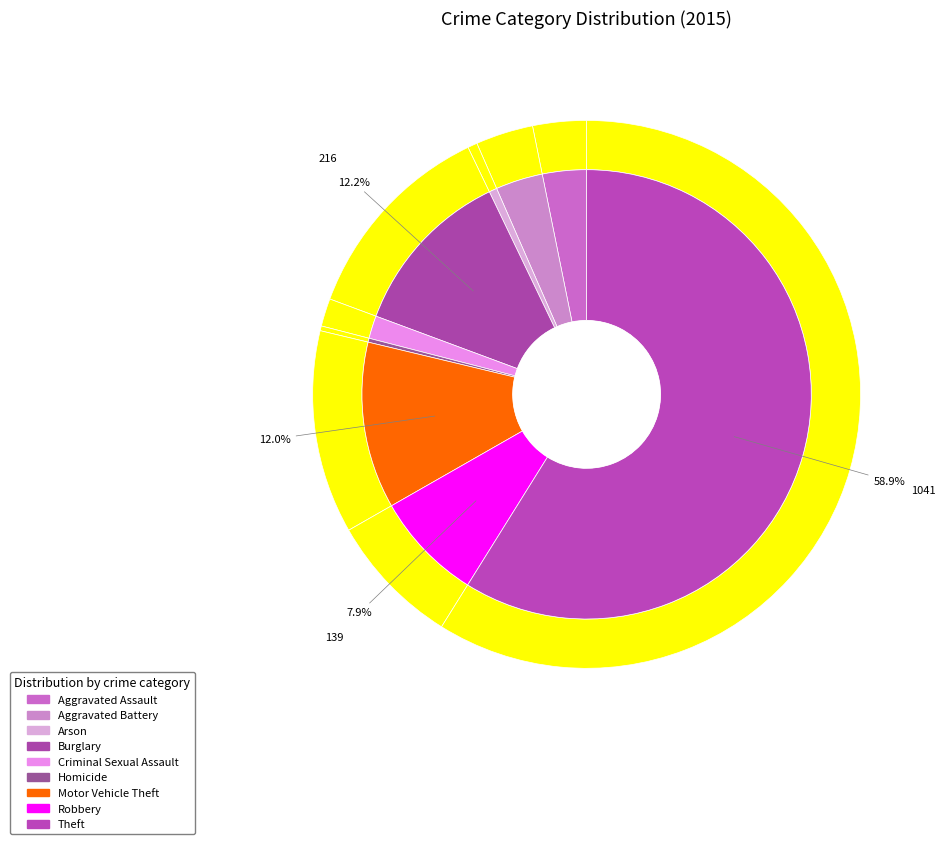

Count the number of slices in the pie.

9